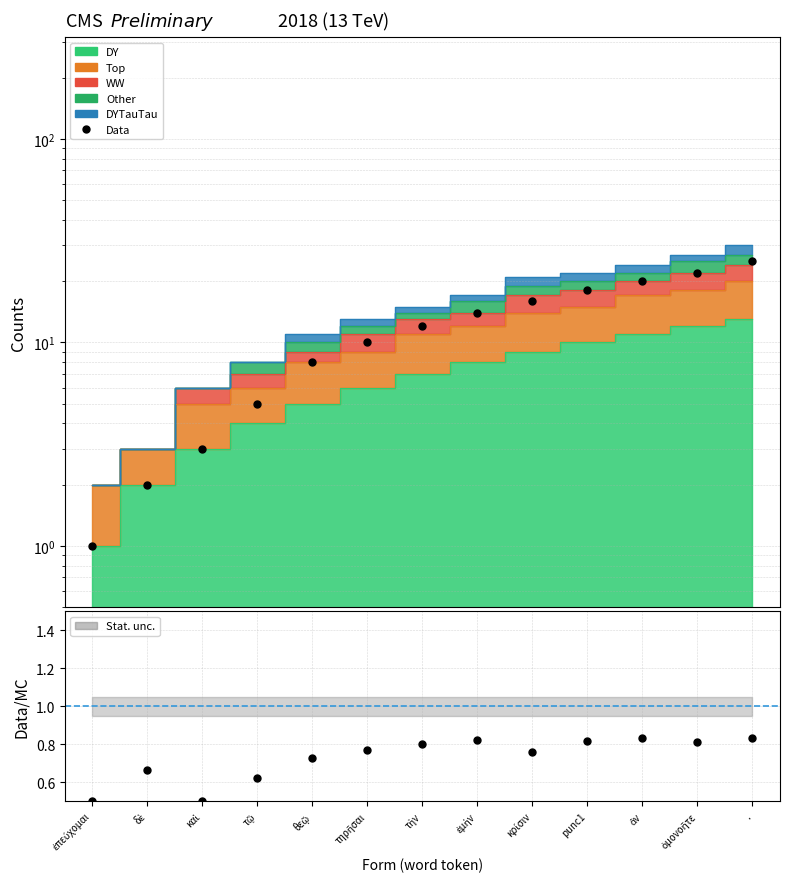

How many data points does each series have?

13